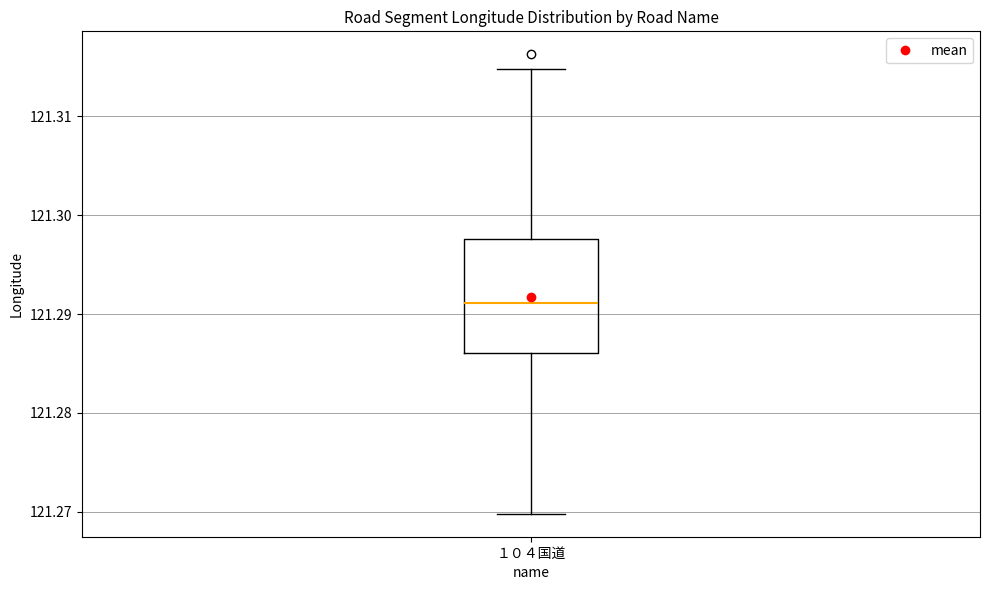

Transcribe this box plot: give where the median line is, the range the box spans, and where the two whiskers end, as read against the y-axis. The values are not printed on the chart, so give them approximately, as read against the axis.

median 121.291, box 121.286 to 121.298, whiskers 121.270 to 121.315